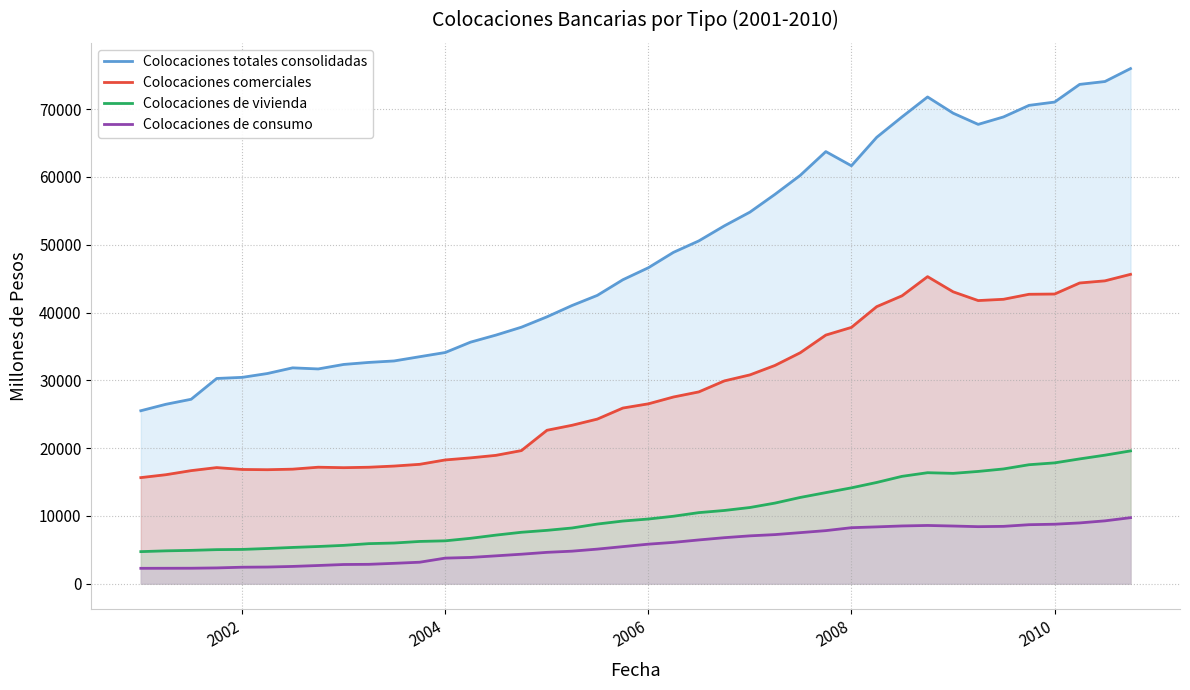

Rank the series by their maximum value, from highest to lowest.

Colocaciones totales consolidadas, Colocaciones comerciales, Colocaciones de vivienda, Colocaciones de consumo